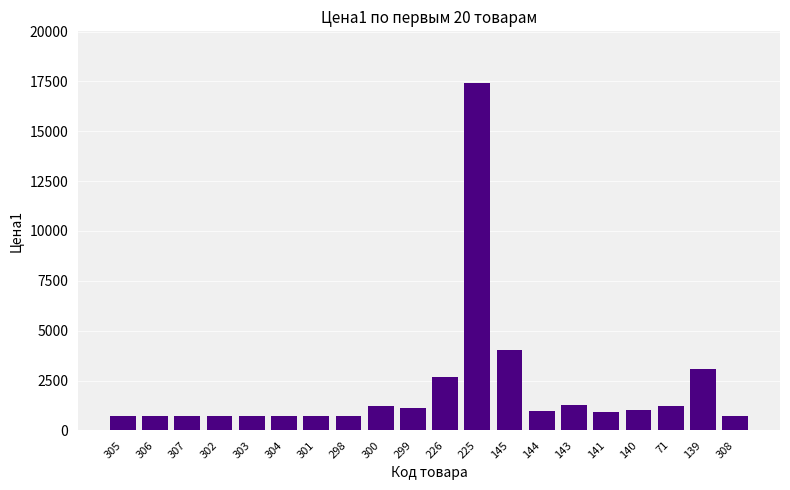

What is the maximum value shown in the chart?

17400